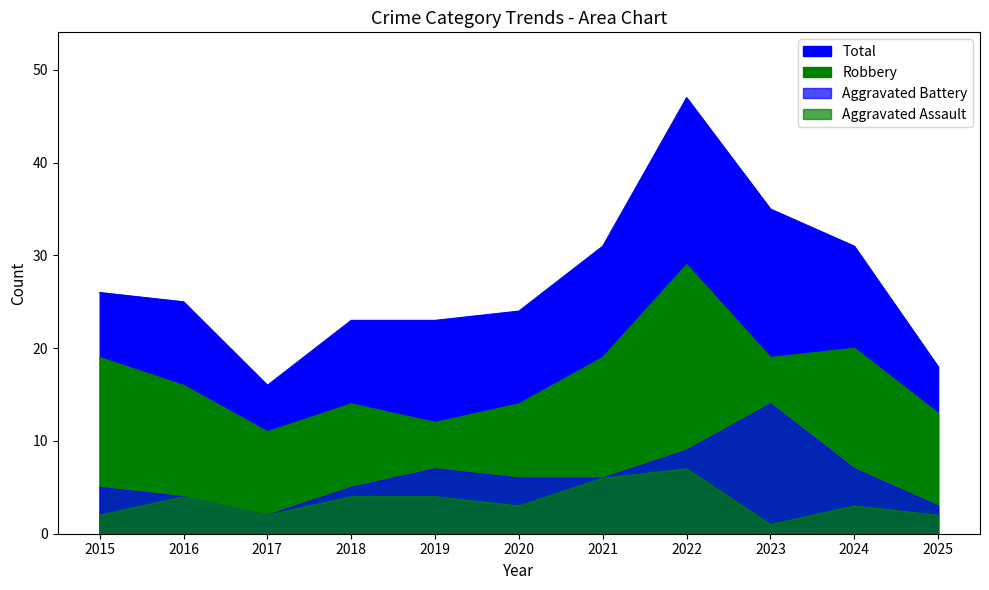

Which has a higher value, 2015 or 2020?

2020